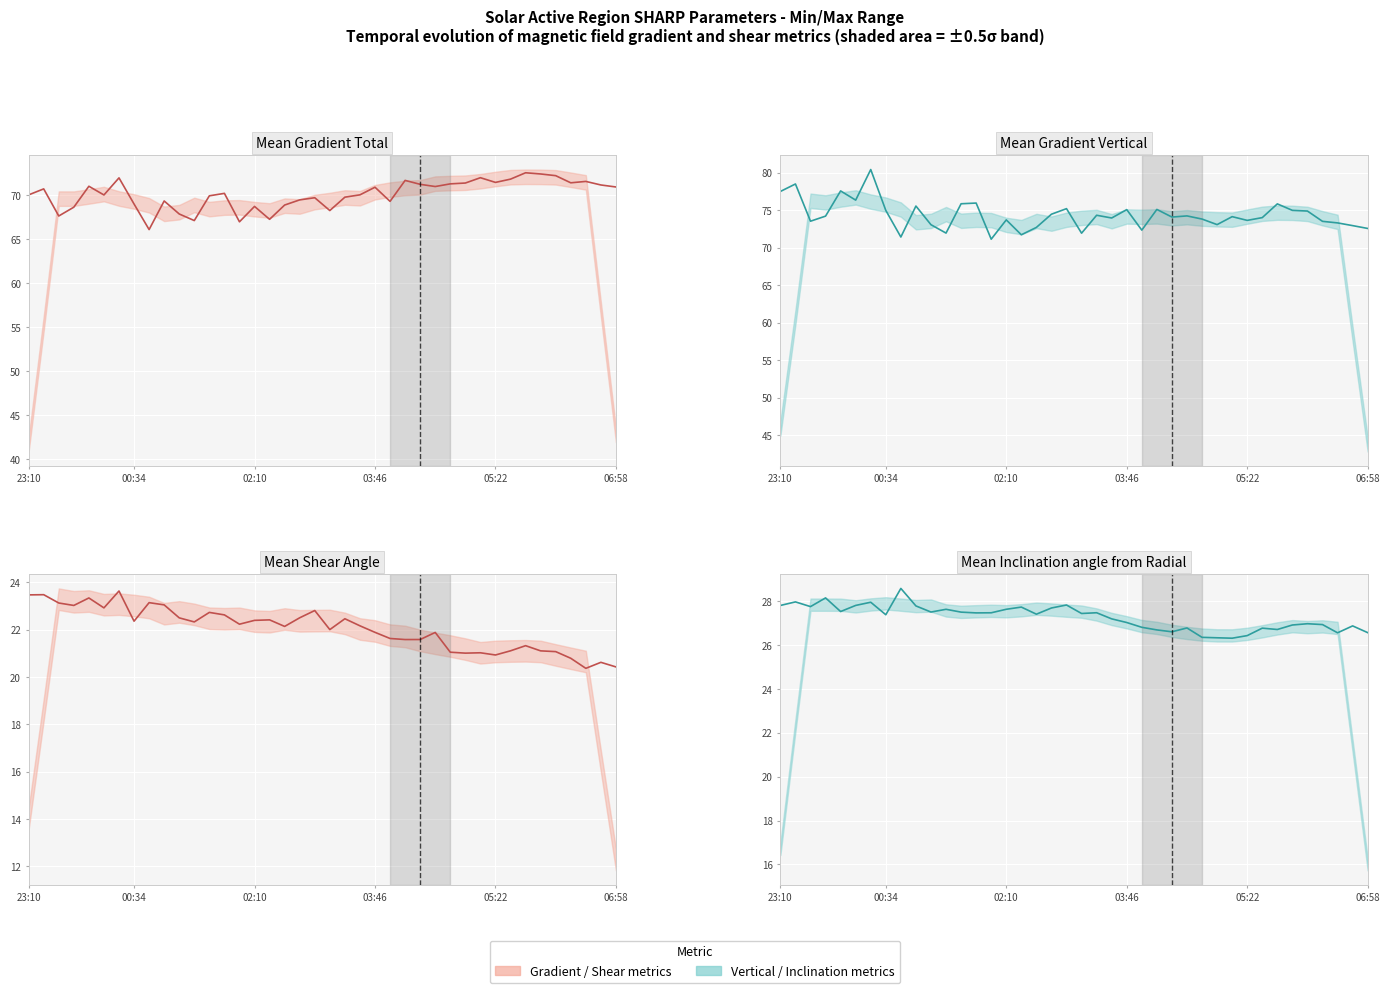

What is the smallest value displayed?

20.4